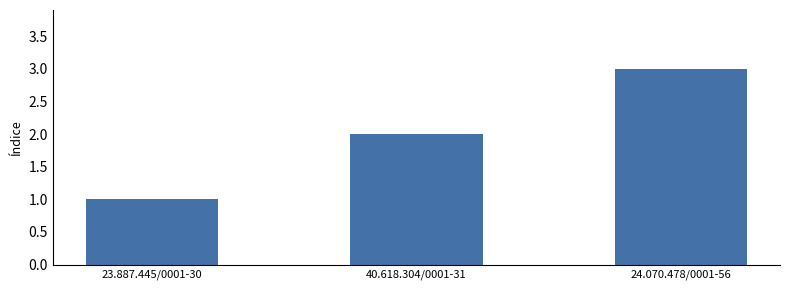

What is the value of the 2nd bar from the left?

2